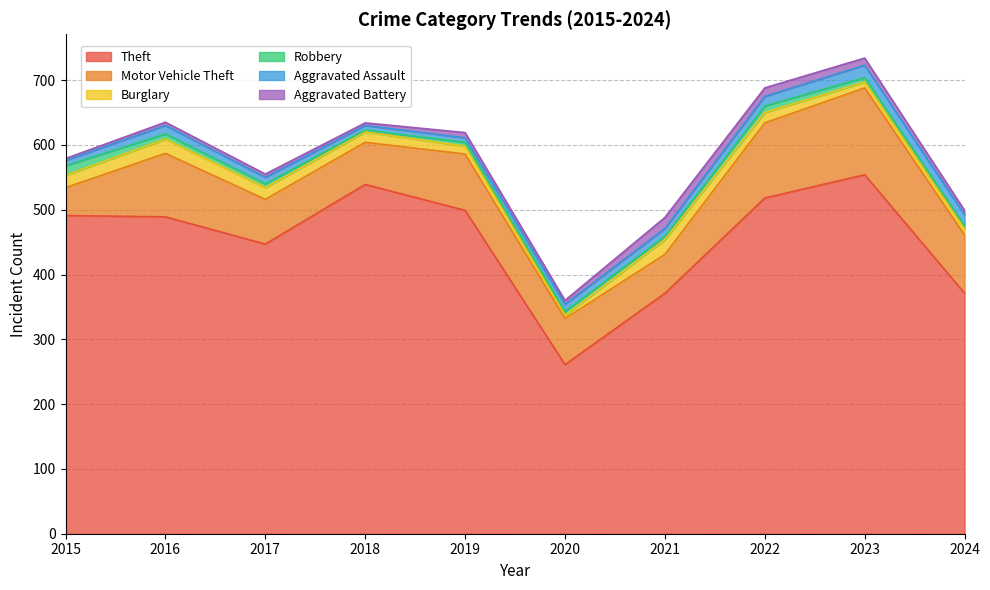

What is the maximum value for Motor Vehicle Theft?

134